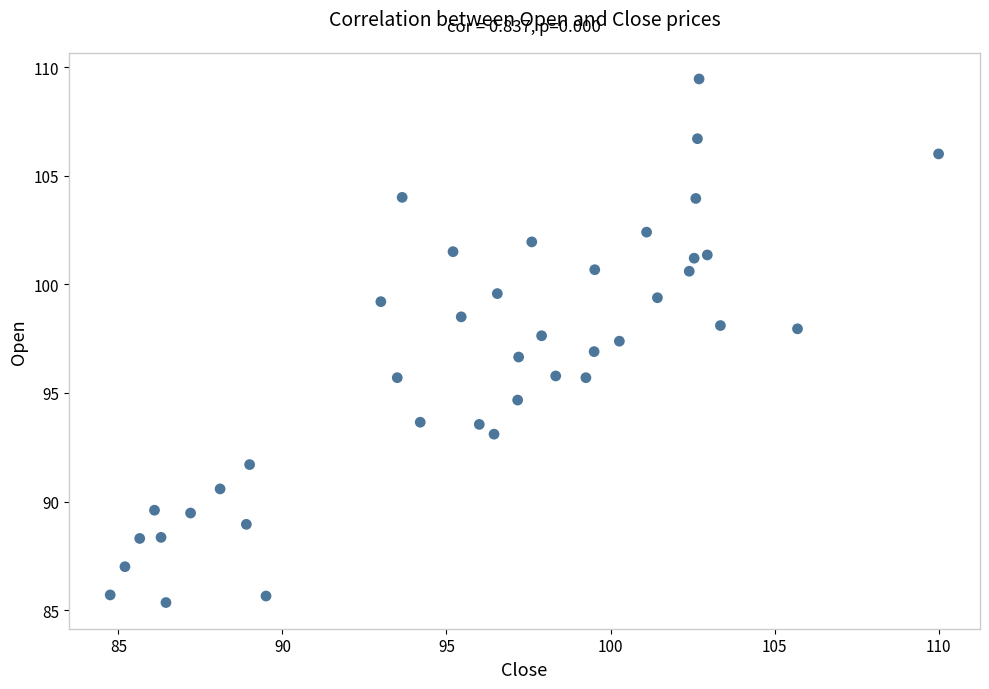

What is the range of Y values (max minus min)?

24.1